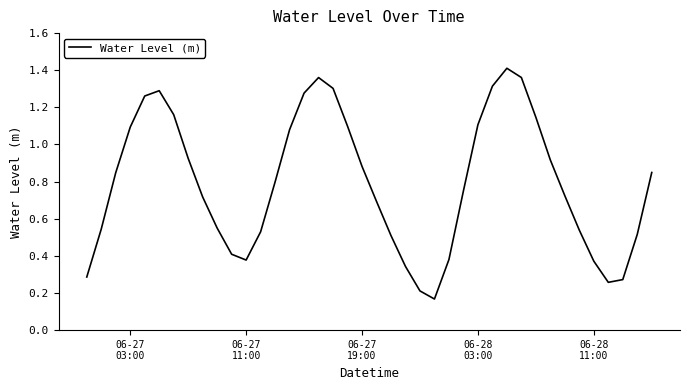

How many lines are shown in the chart?

1